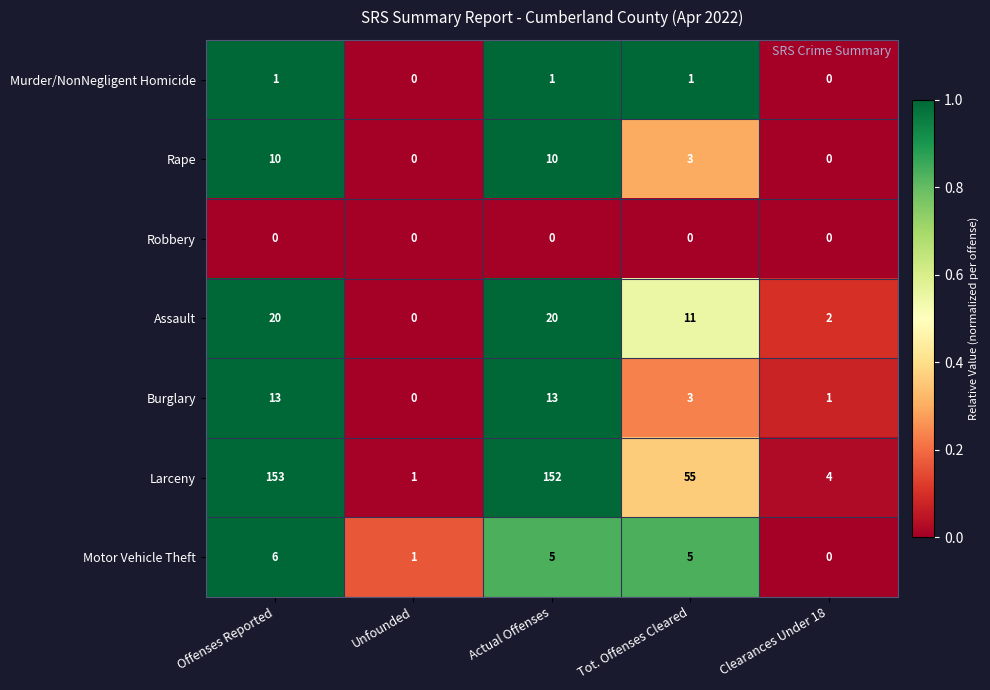

Which series has the largest total across all categories?

Larceny